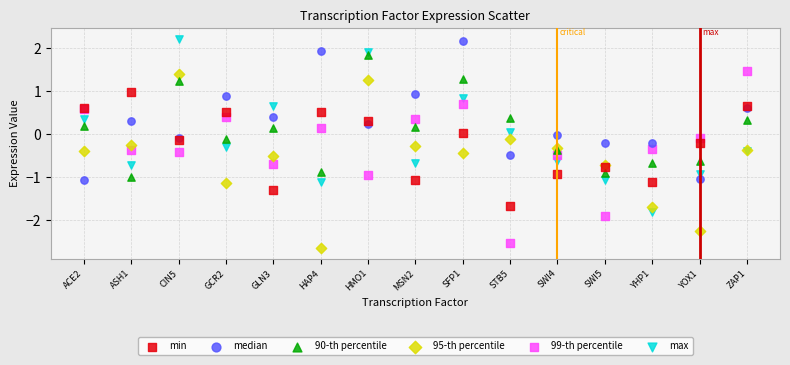

What are all the series names shown in the legend?

min, median, 90-th percentile, 95-th percentile, 99-th percentile, max